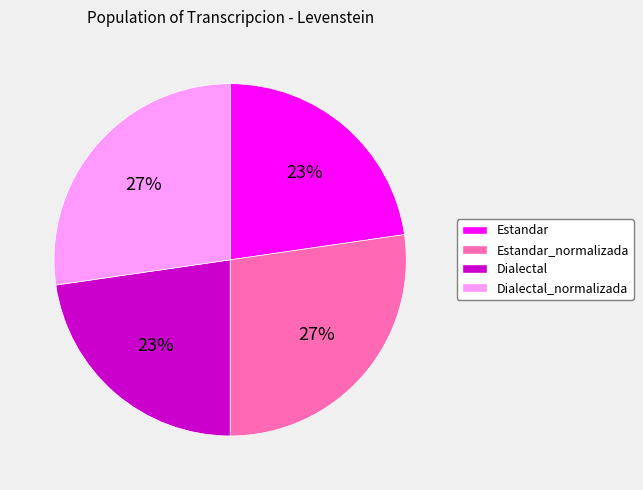

Does Dialectal account for over 50% of the chart?

No